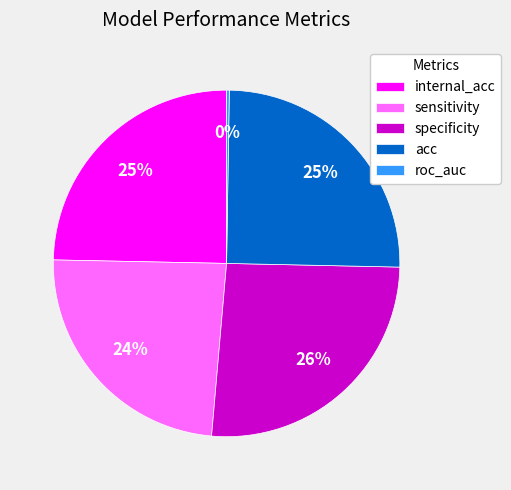

To the nearest percent, what is the combined percentage of specificity and internal_acc?

51%